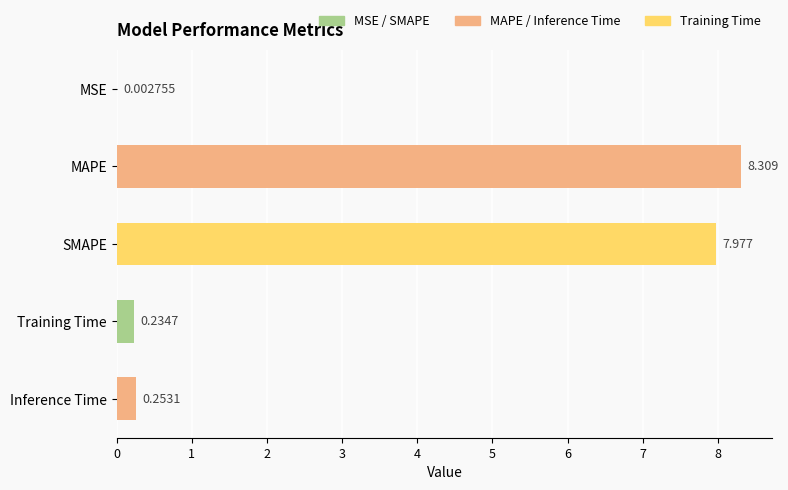

At which label is the value closest to 4?

Inference Time